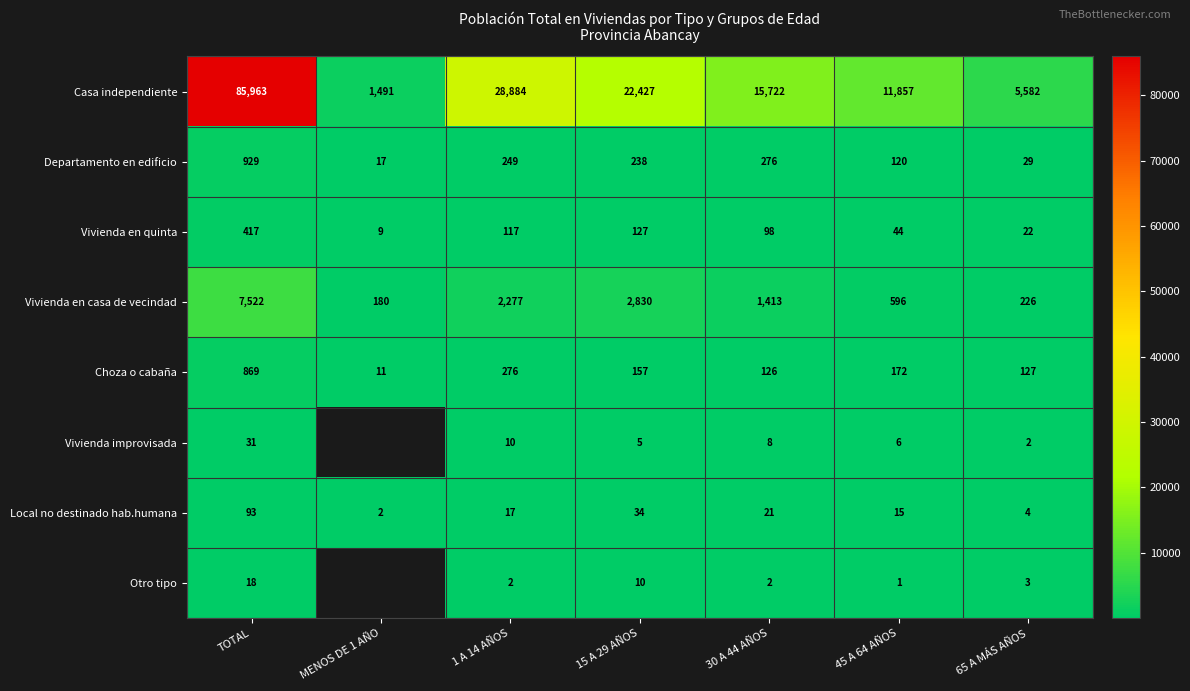

Which category has the highest value in the Choza o cabaña series?

TOTAL